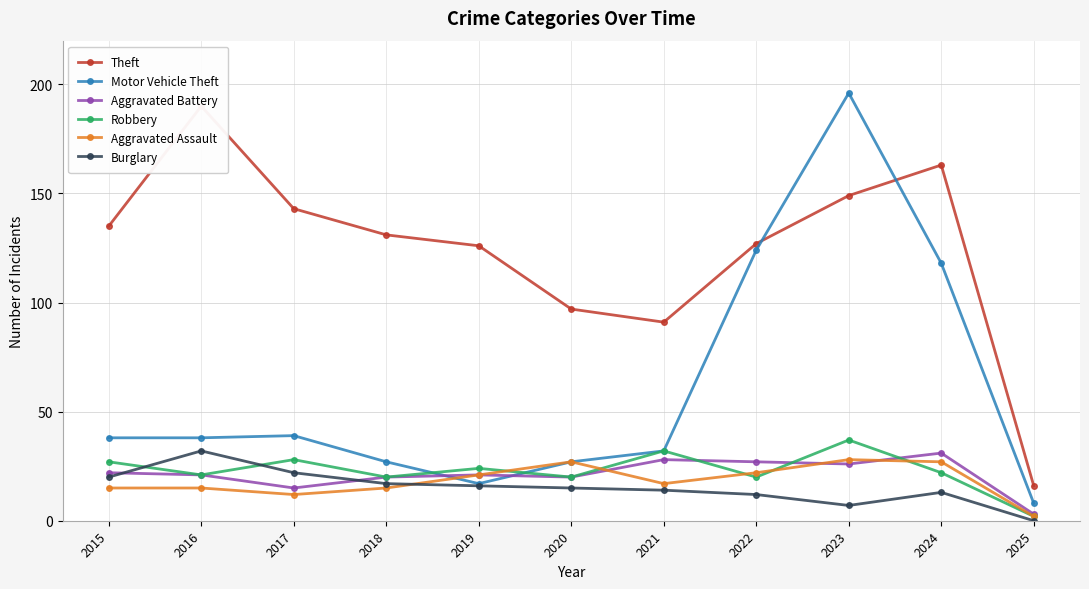

What is the difference between the maximum and second lowest values in the Robbery series?

17